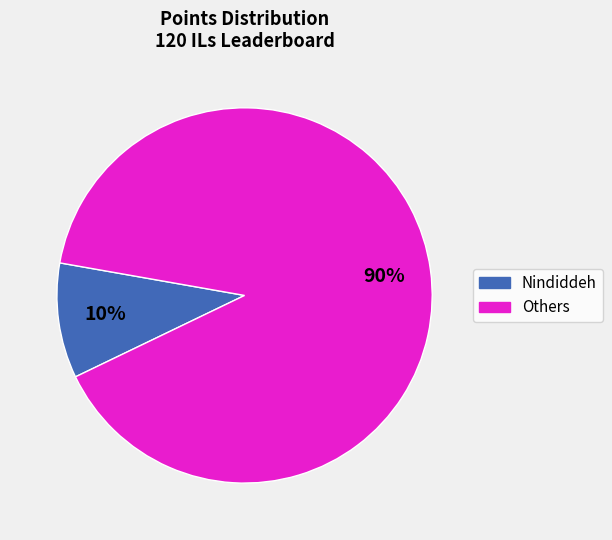

Does any single category account for the majority?

Yes